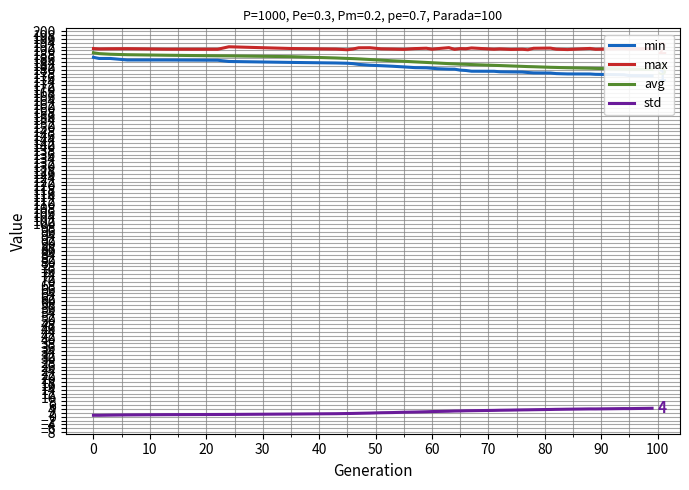

True or false: std and max intersect in this chart.

False